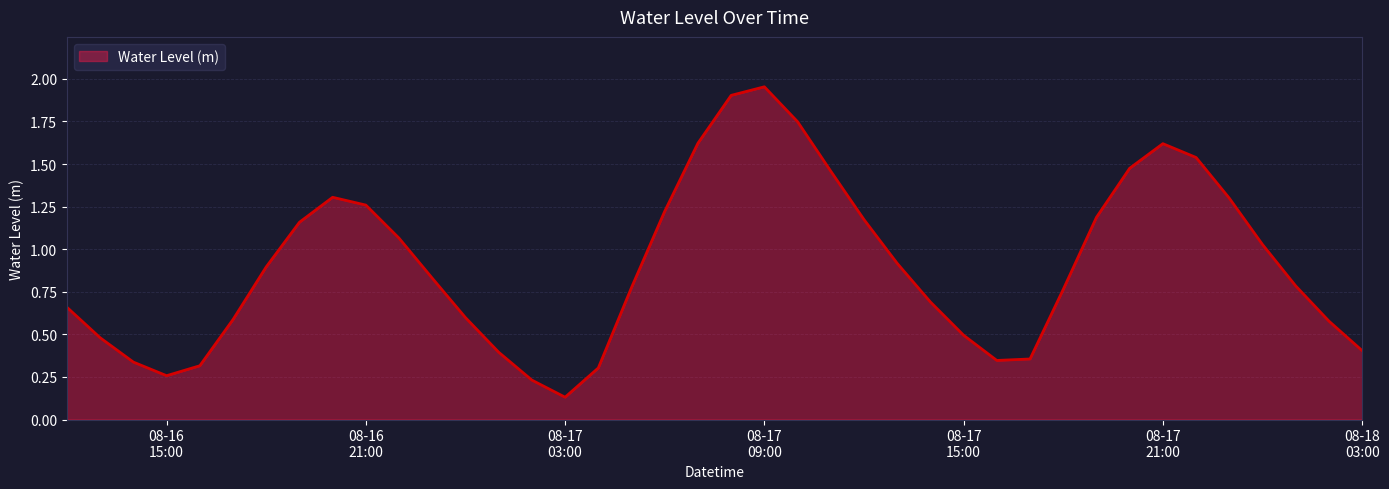

Does the chart display data point markers on the line(s)?

No